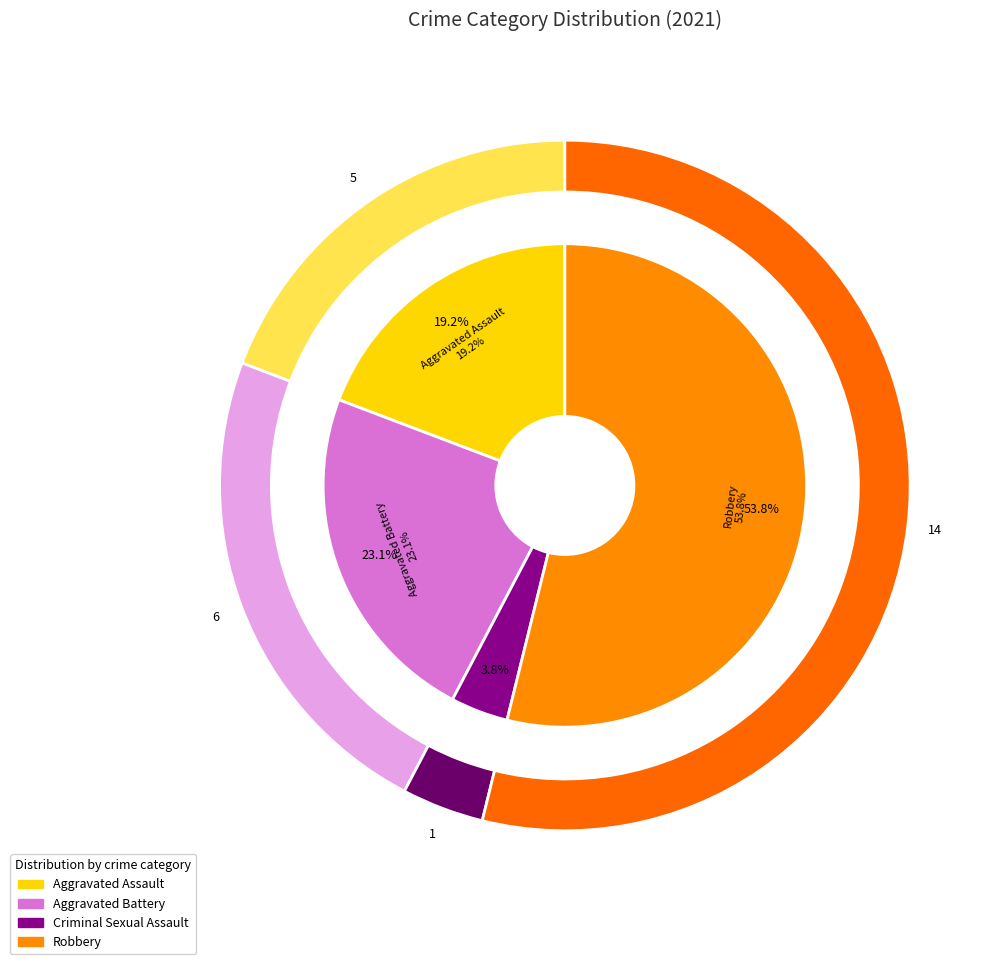

To the nearest percent, what is the difference between the largest and smallest slice percentages?

50%